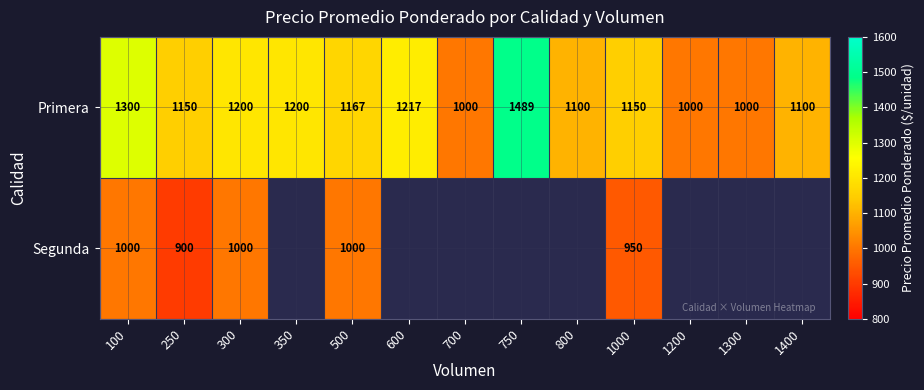

True or false: Primera has a value of 471 at 600.

False